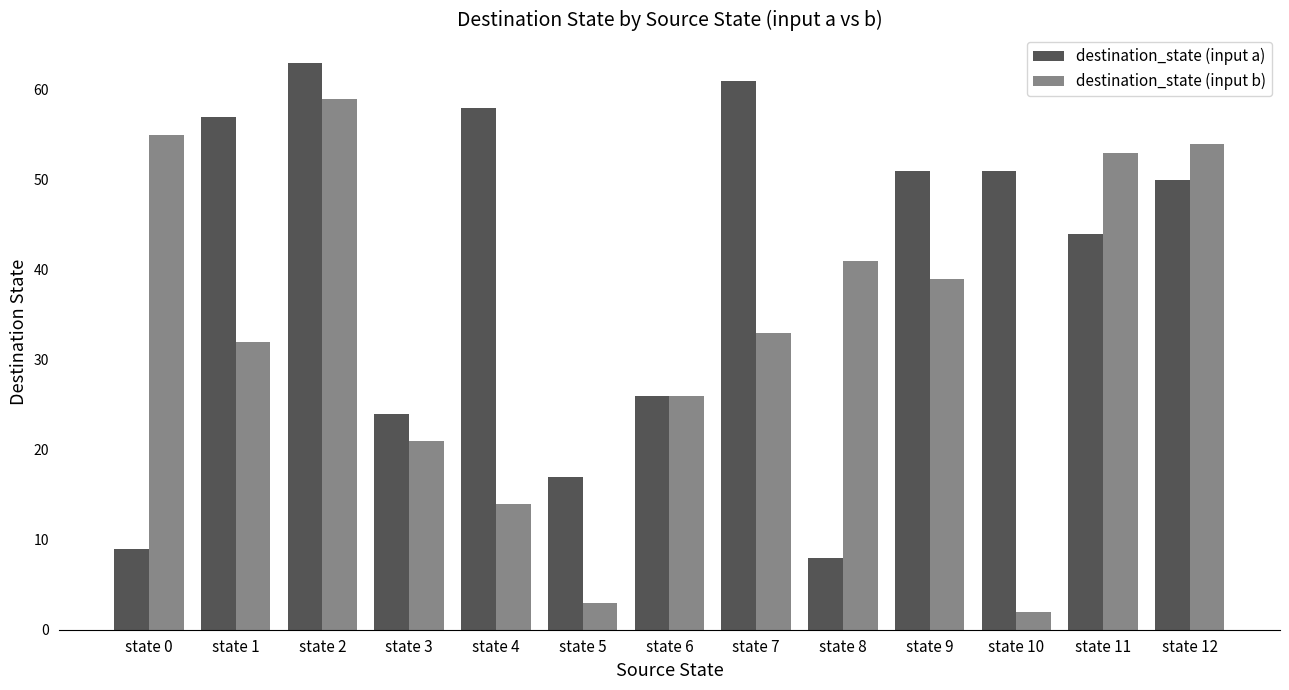

What is the difference between the highest and lowest values at state 1?

25